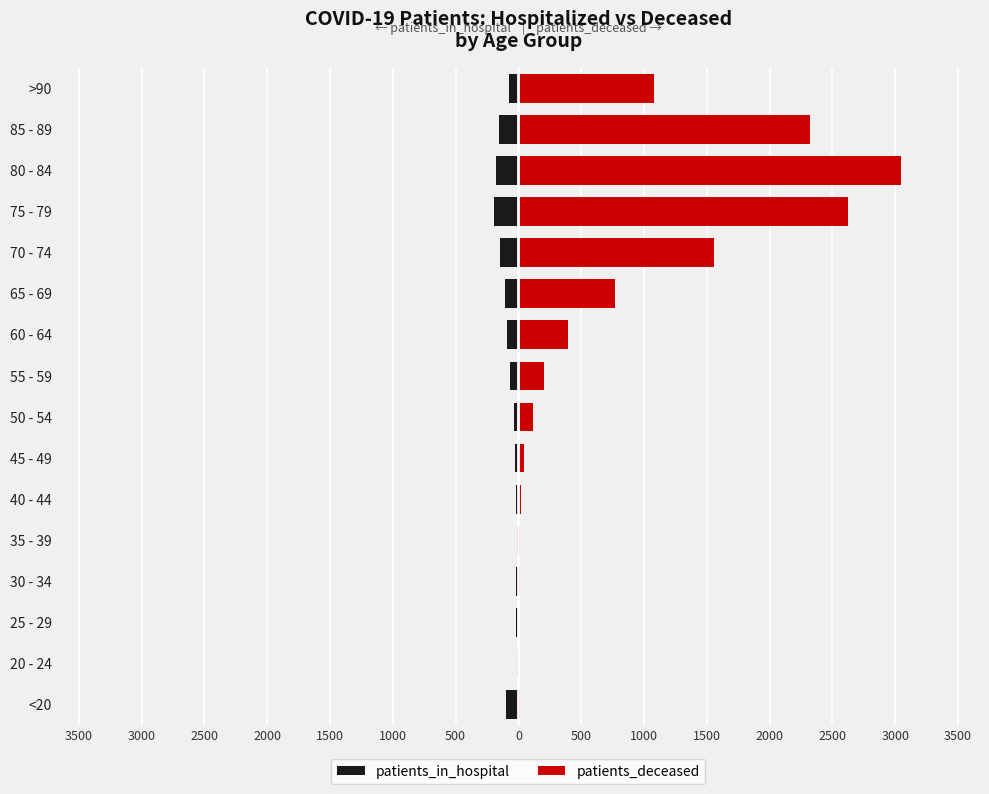

The value of patients_deceased at >90 is 1080. True or false?

True